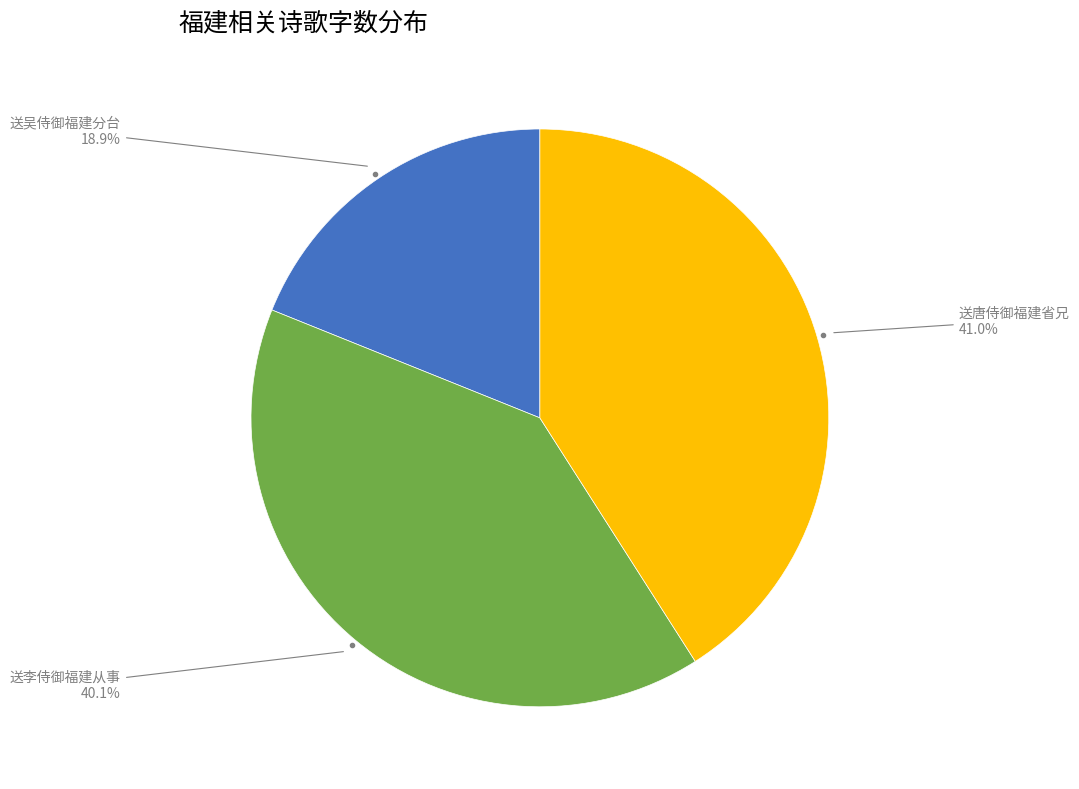

Count the number of slices in the pie.

3